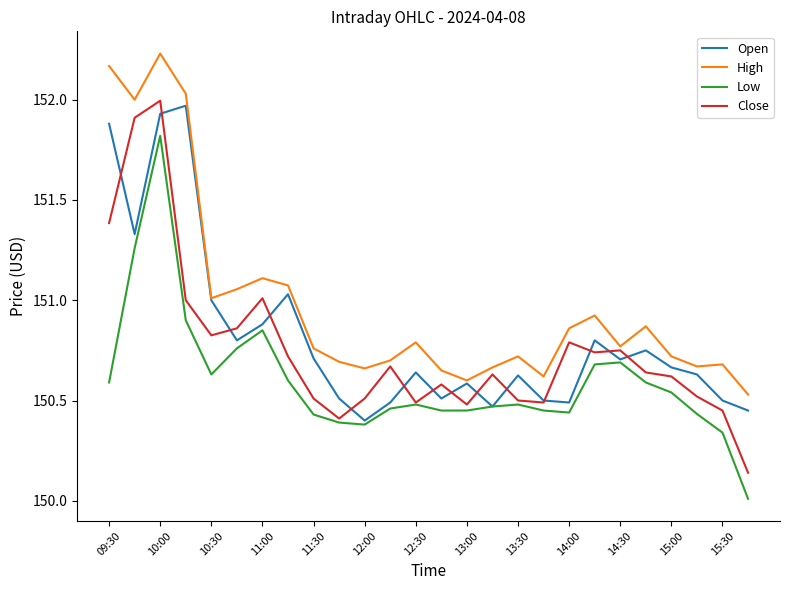

Does the chart have visible grid lines?

No